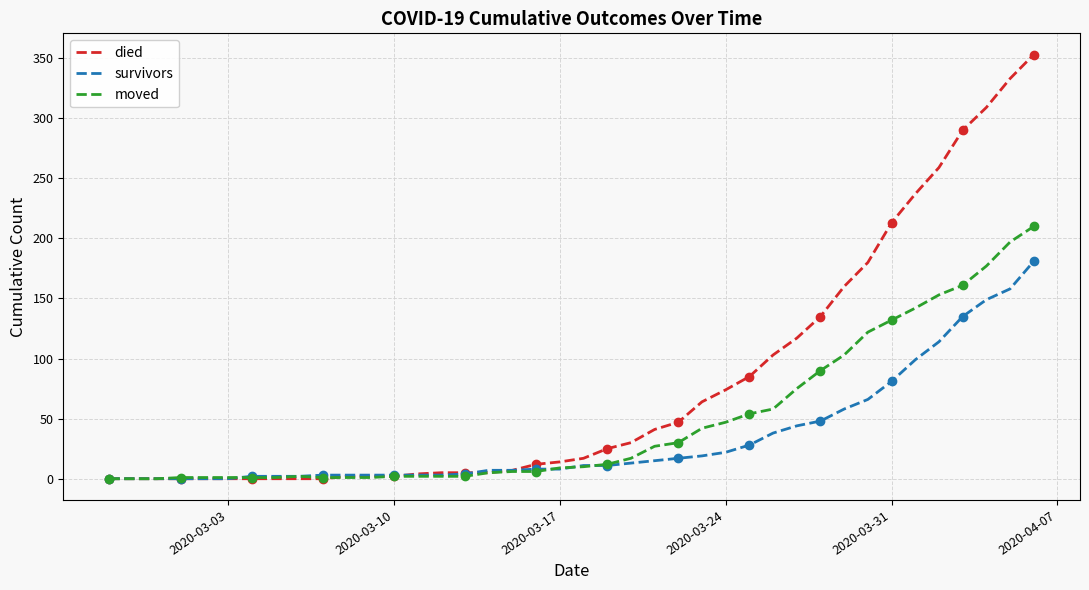

What is the maximum value for died?

353